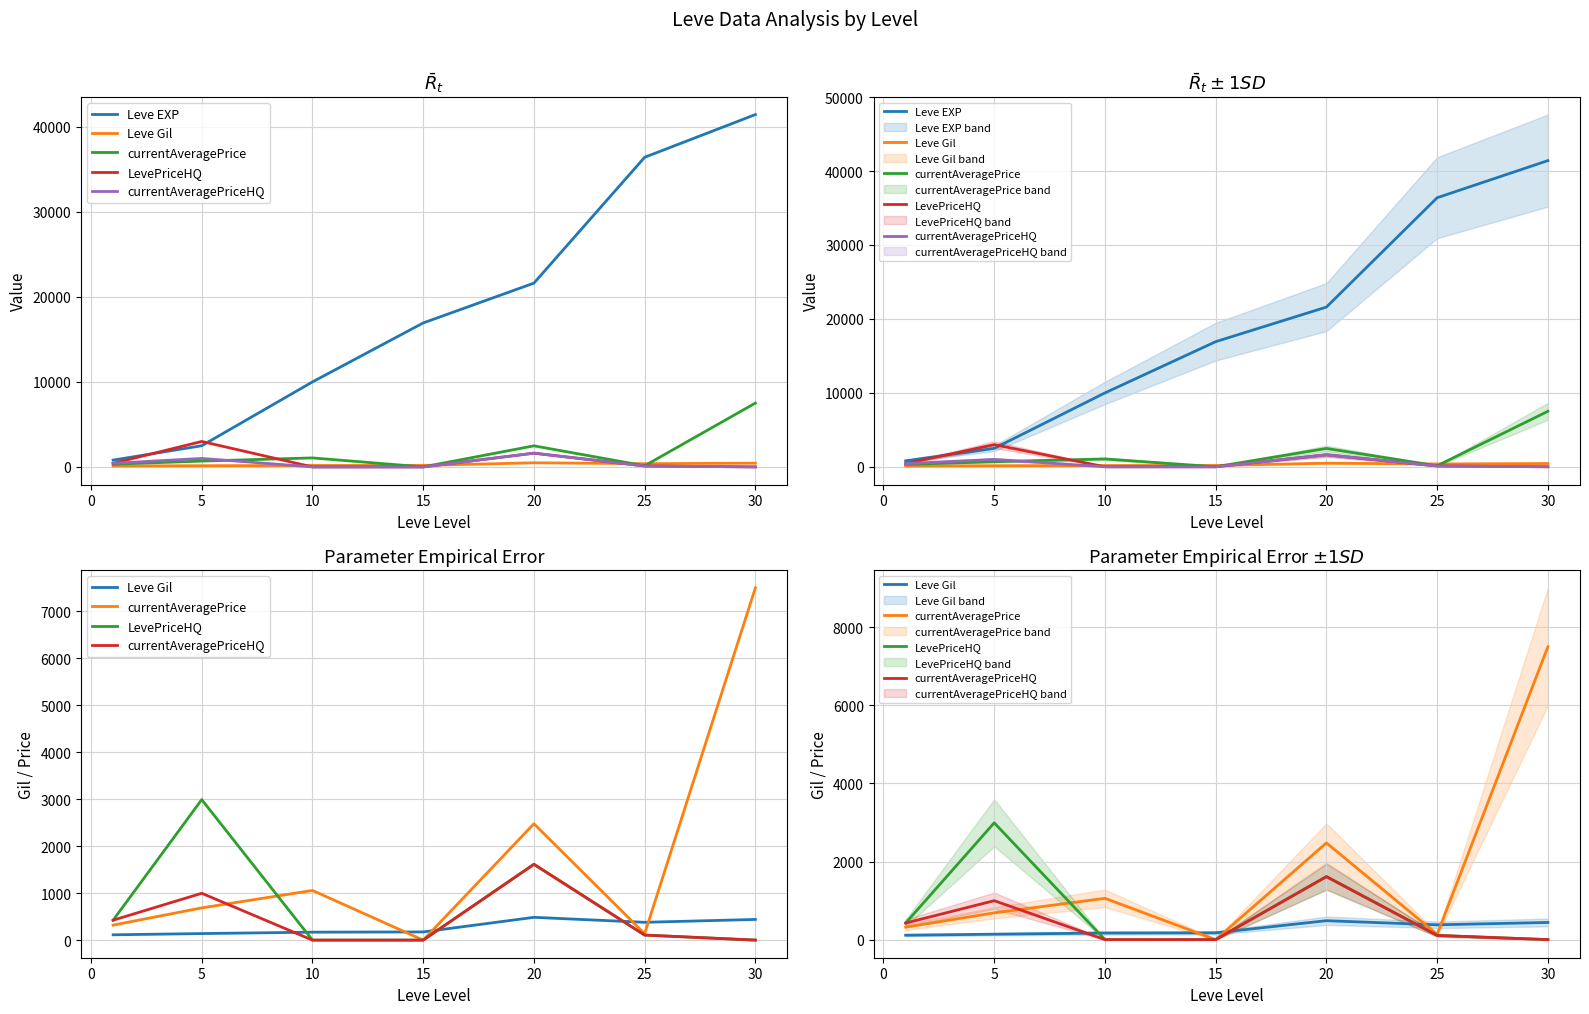

Rank the series by their maximum value, from lowest to highest.

Leve Gil, currentAveragePriceHQ, LevePriceHQ, currentAveragePrice, Leve EXP